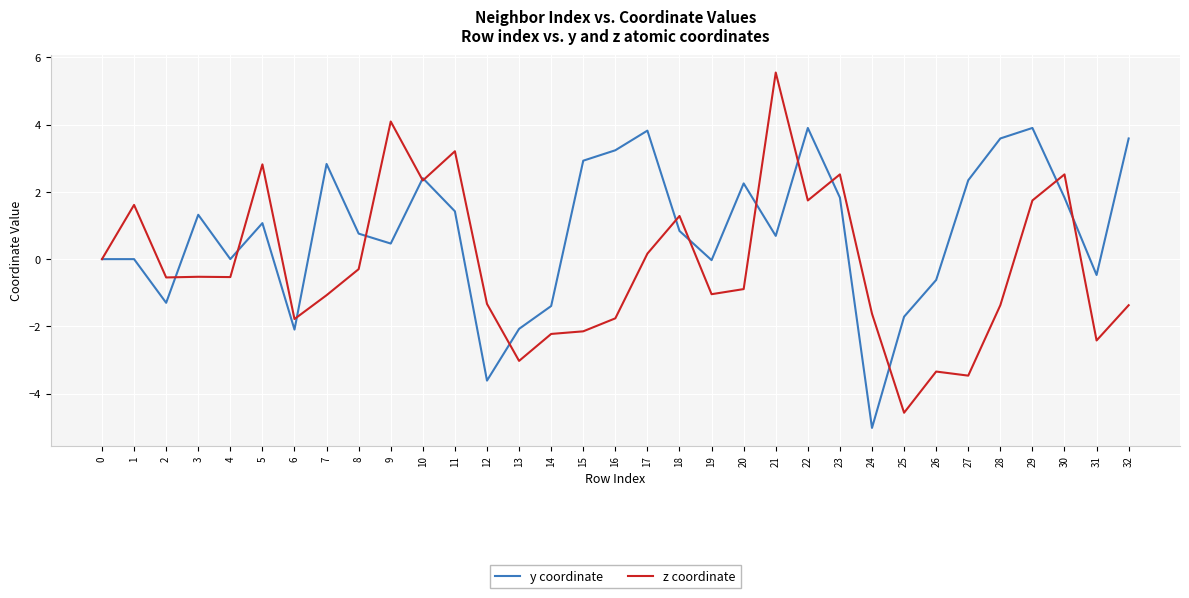

Where is the first local minimum for y coordinate?

2